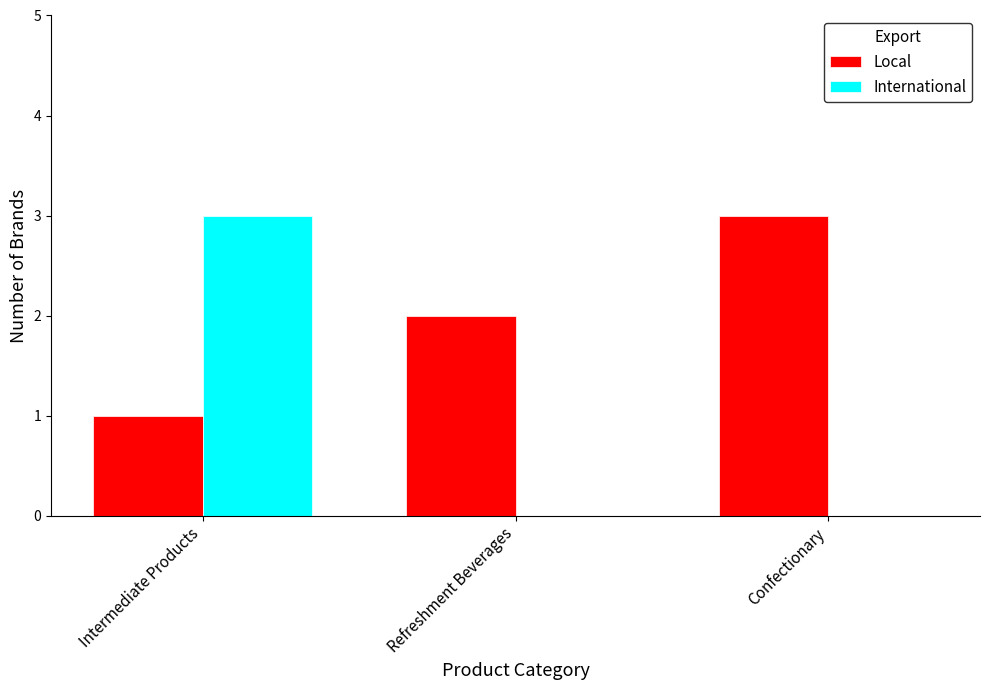

Which series changed the most between Intermediate Products and Refreshment Beverages?

International